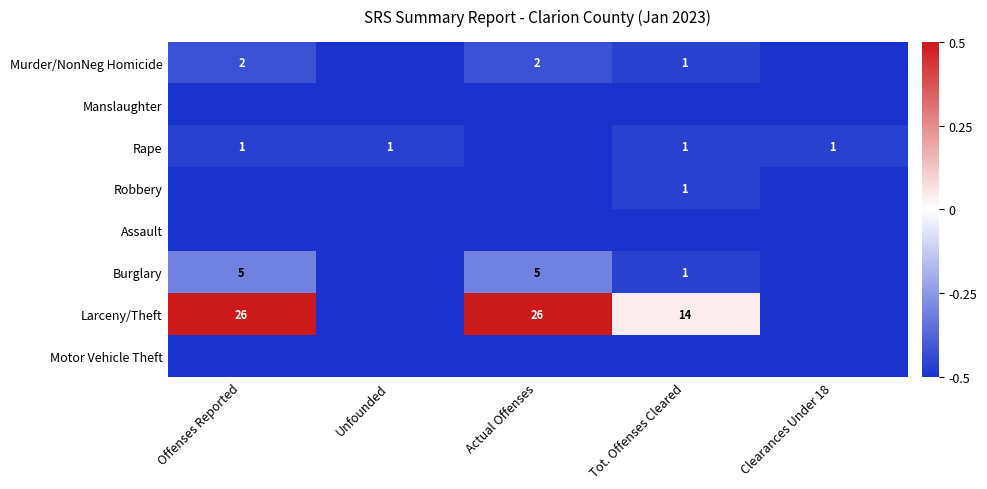

The value of Larceny/Theft at Offenses Reported is 37.3. True or false?

False